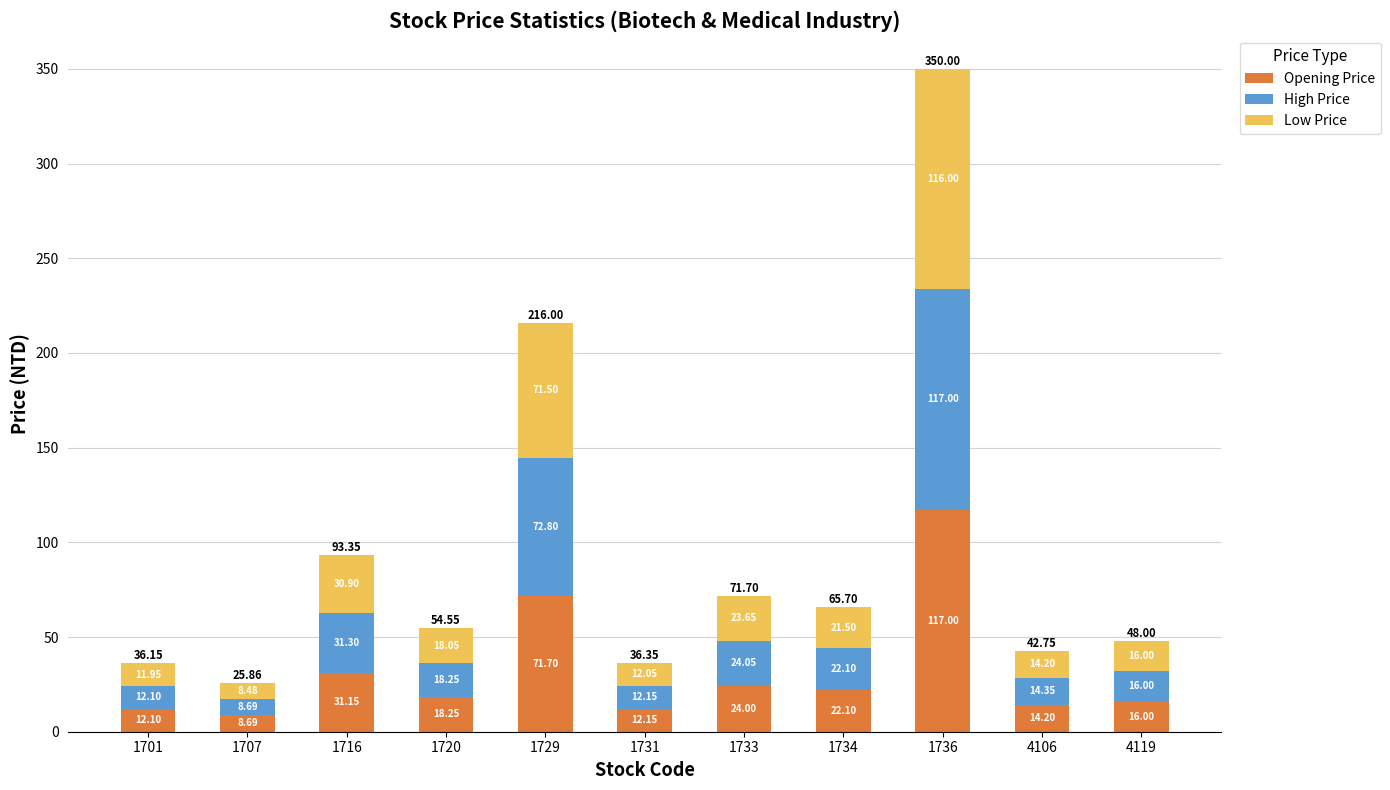

Are the bars horizontal?

No